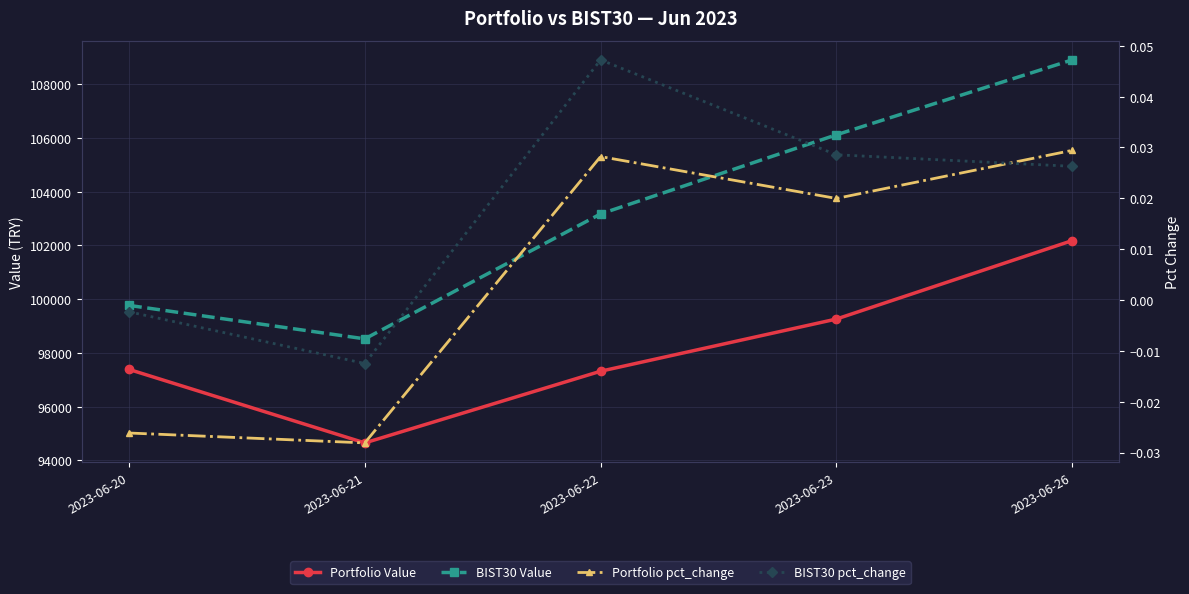

Which series has the largest total across all categories?

BIST30 Value